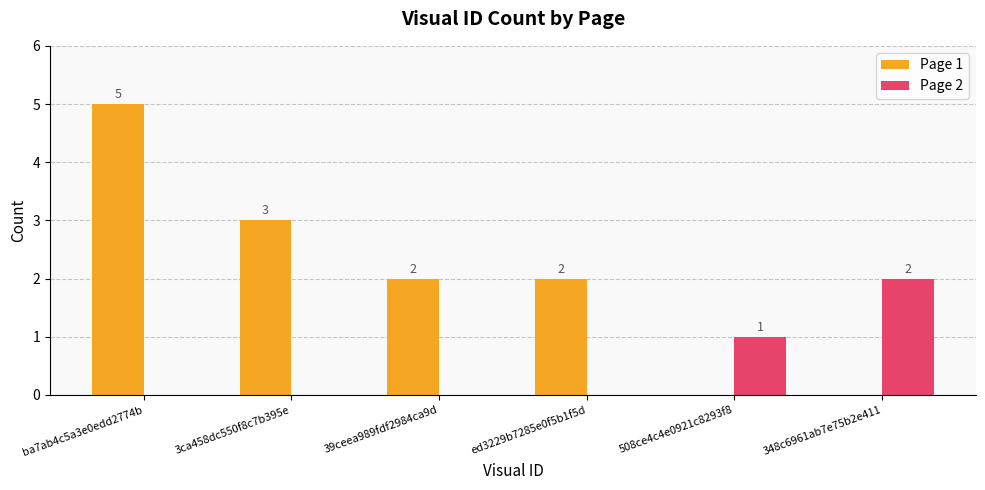

Reading left to right, transcribe all the data shown in this chart.

Page 1: ba7ab4c5a3e0edd2774b=5	3ca458dc550f8c7b395e=3	39ceea989fdf2984ca9d=2	ed3229b7285e0f5b1f5d=2	508ce4c4e0921c8293f8=0	348c6961ab7e75b2e411=0
Page 2: ba7ab4c5a3e0edd2774b=0	3ca458dc550f8c7b395e=0	39ceea989fdf2984ca9d=0	ed3229b7285e0f5b1f5d=0	508ce4c4e0921c8293f8=1	348c6961ab7e75b2e411=2